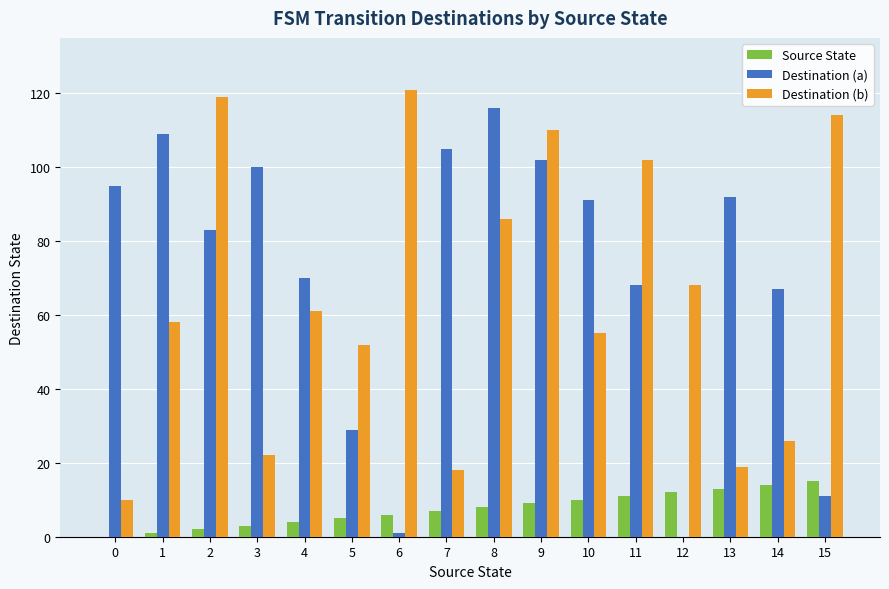

What is the maximum value for Destination (a)?

116